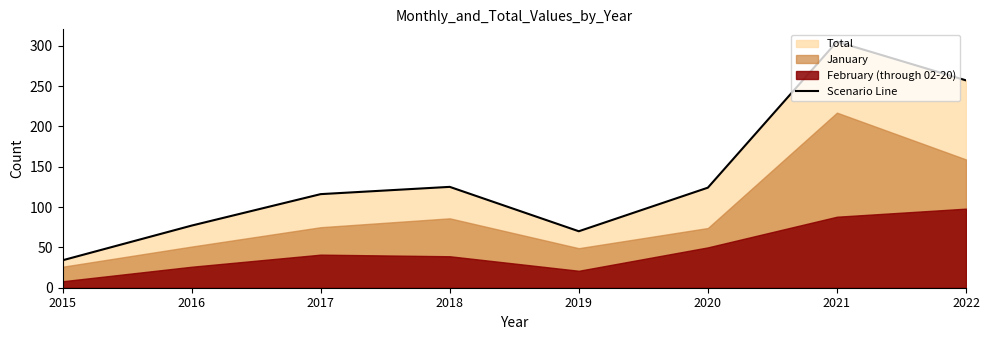

Which category has the lowest value across all series?

2015